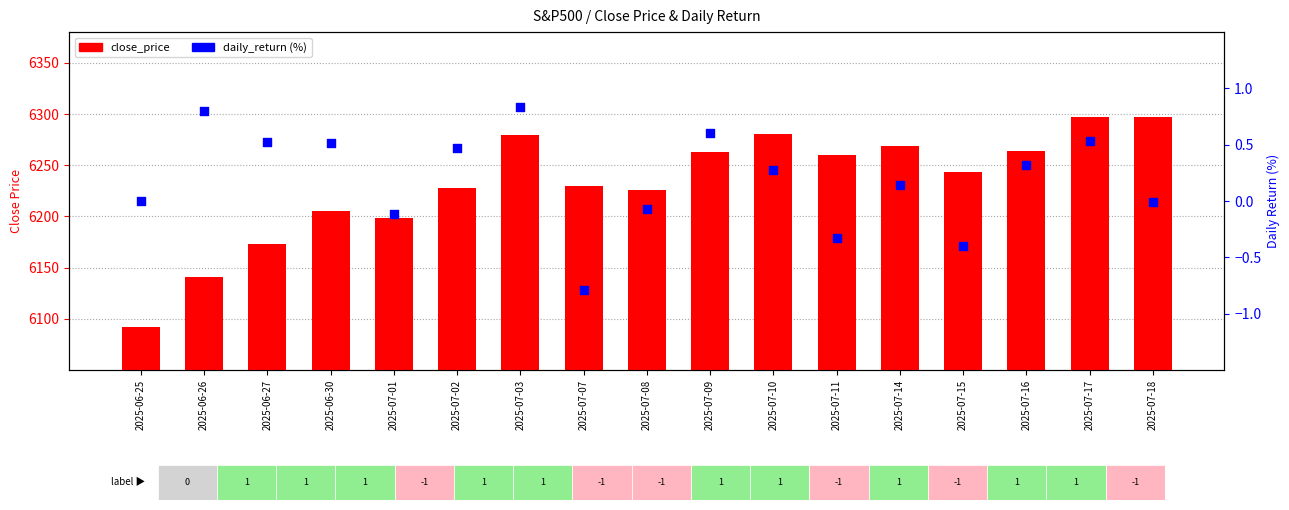

Which series has the largest total across all categories?

close_price